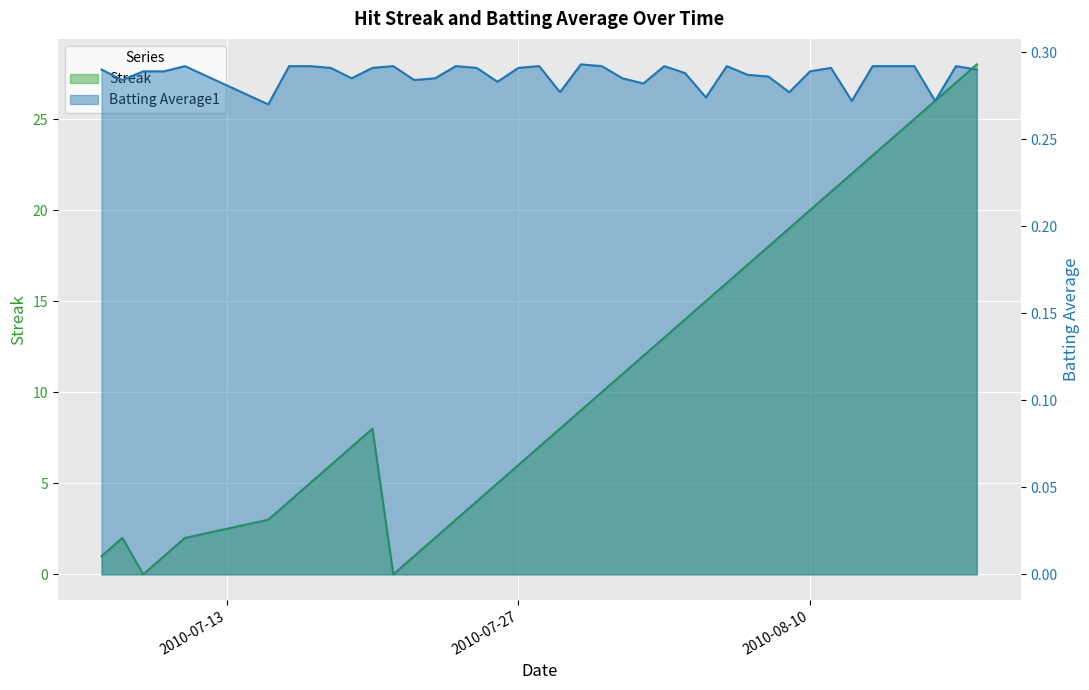

At how many categories does at least one series exceed 20?

8